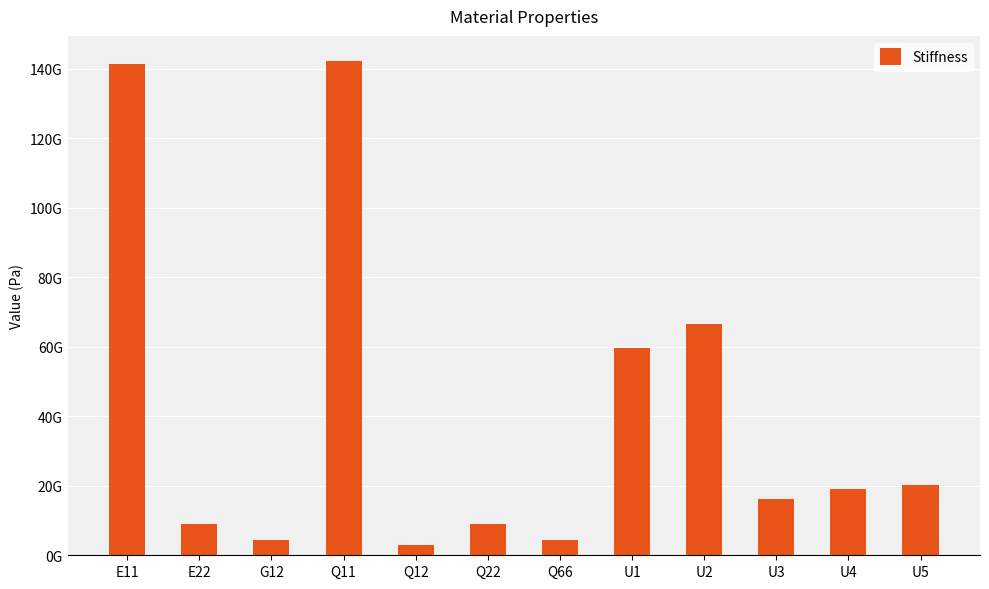

What is the label of the 3rd bar from the right?

U3